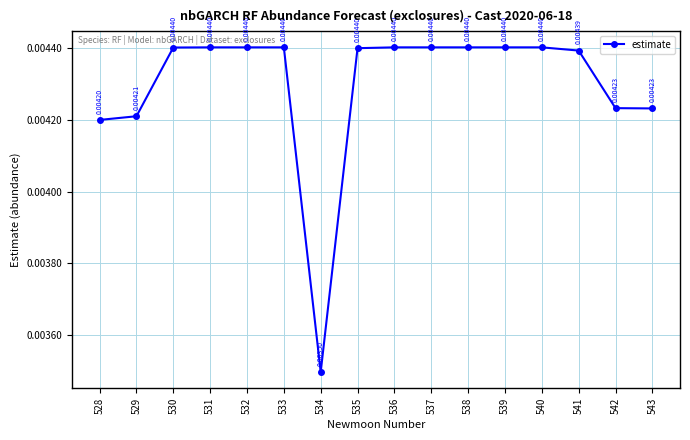

Which has a higher value, 528 or 537?

537